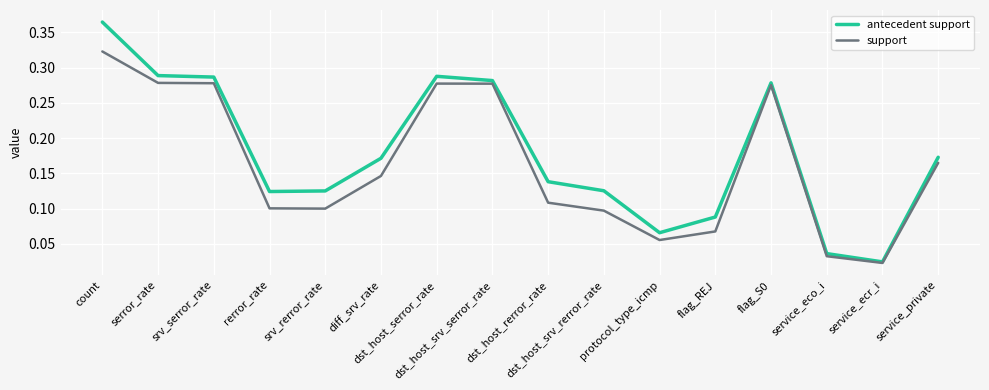

List the series in order of their peak value, highest first.

antecedent support, support